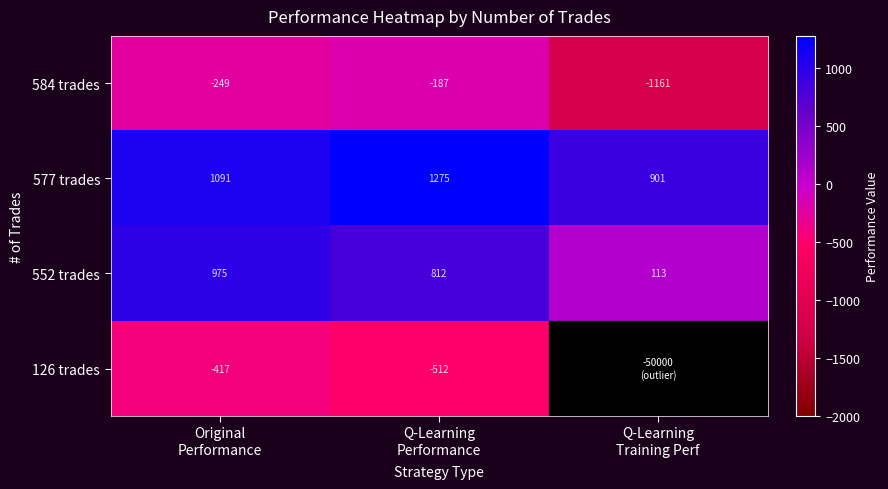

What is the maximum value for 584 trades?

-187